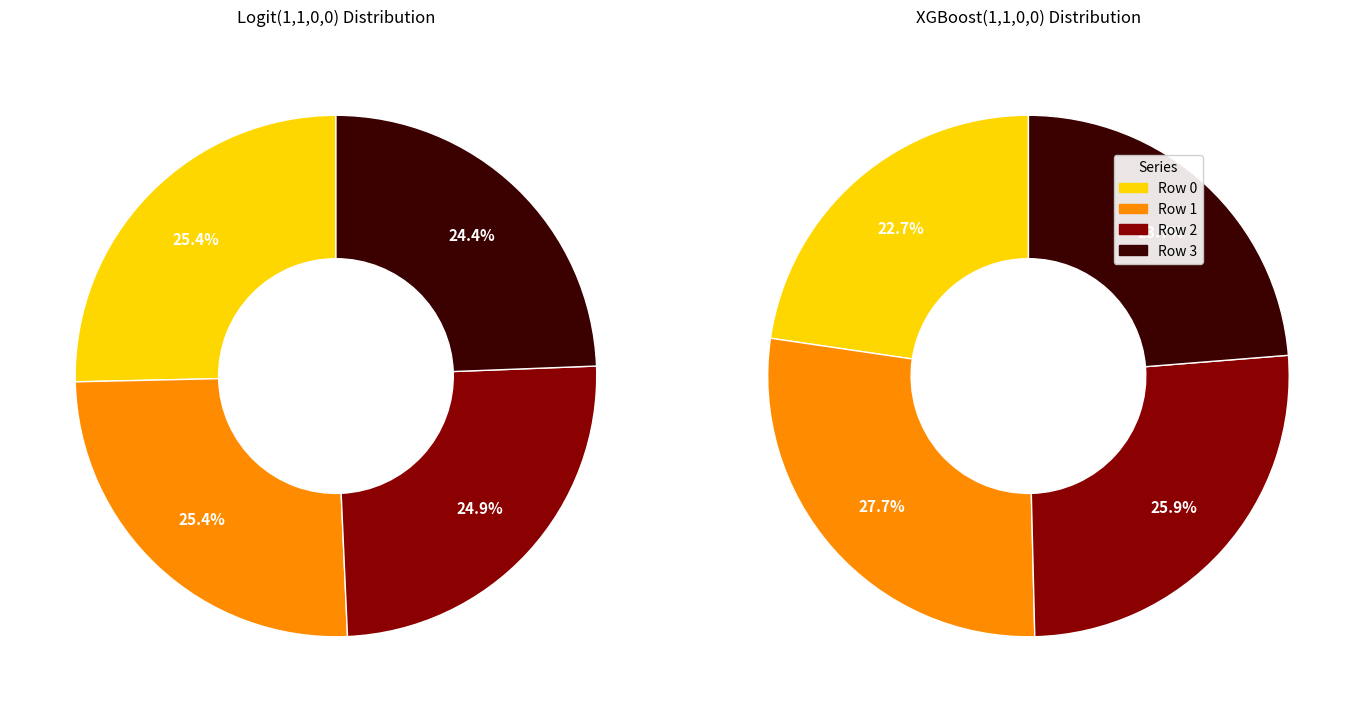

Rank the series at Row 3 from highest to lowest value.

Logit(1, 1, 0, 0), XGBoost(1, 1, 0, 0)